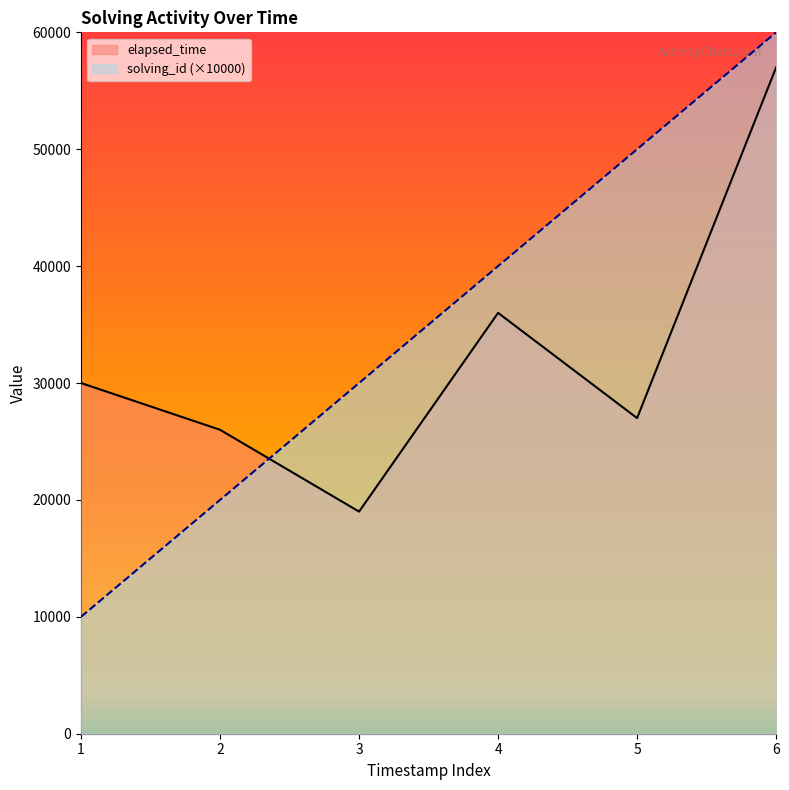

What is the total value across all series at 5?

77000